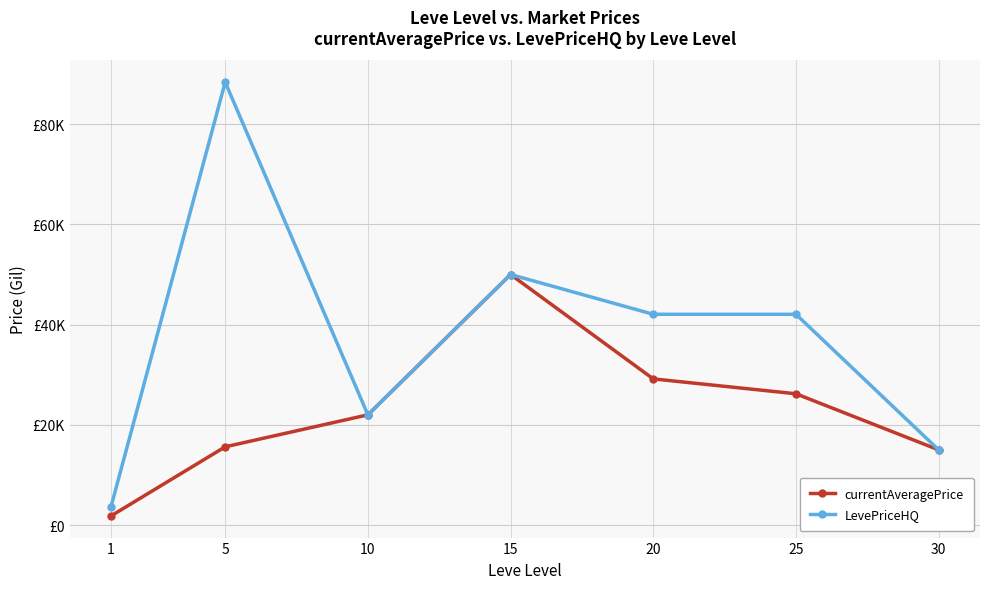

True or false: LevePriceHQ and currentAveragePrice cross at least once.

False